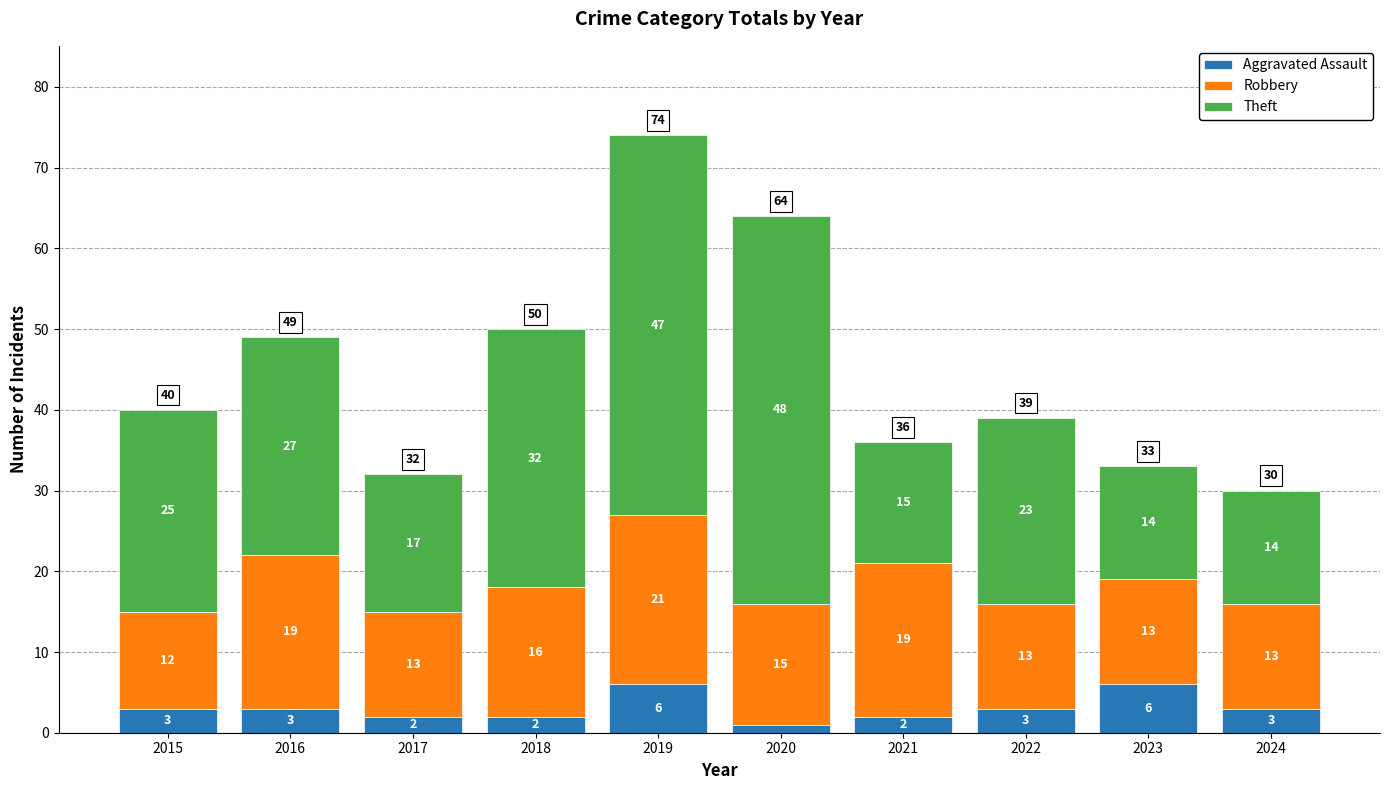

At which label does Aggravated Assault reach its minimum?

2020